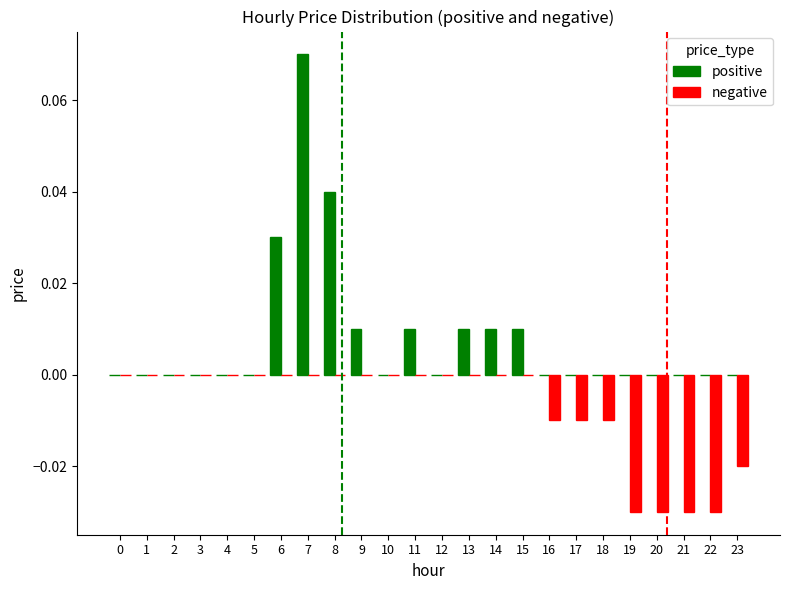

The value of positive at 19 is 0.0. True or false?

True